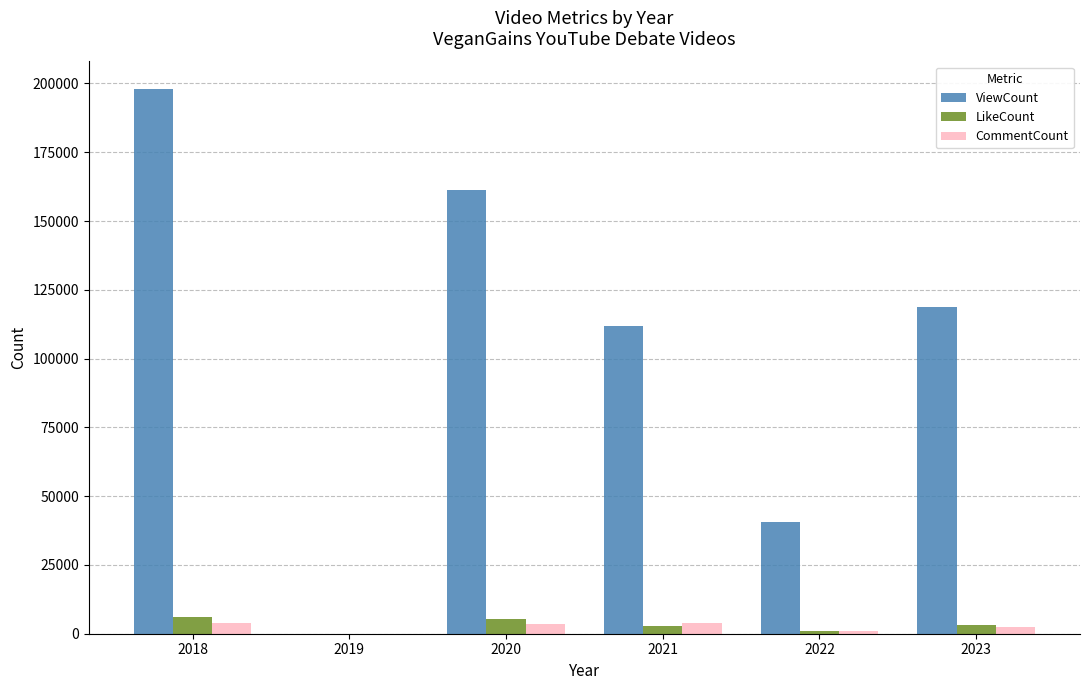

How many categories are shown in the chart?

6